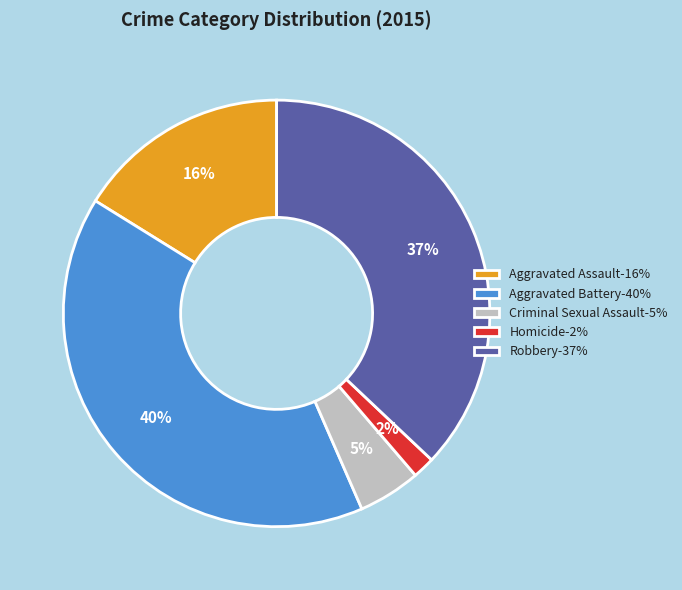

Which has a higher value, Homicide or Aggravated Assault?

Aggravated Assault